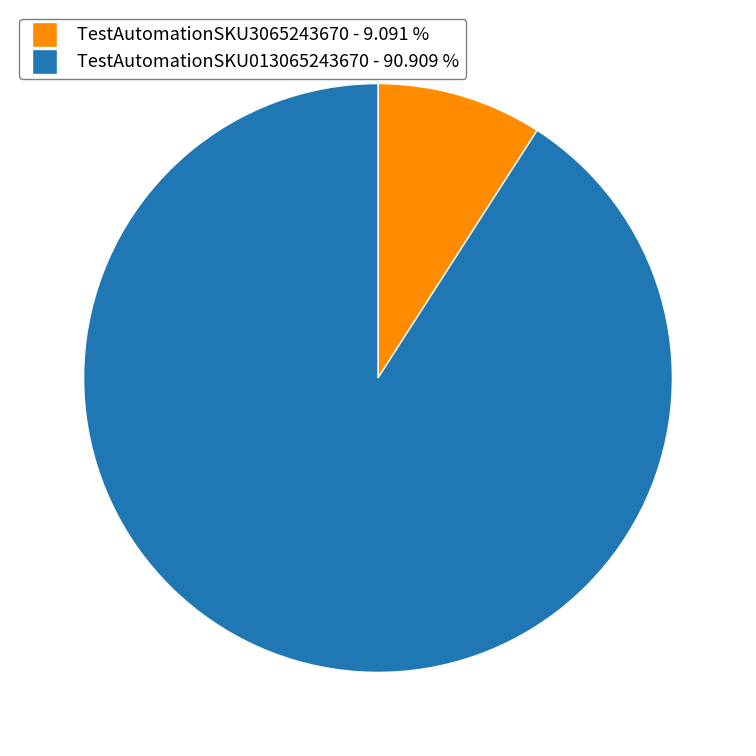

Between TestAutomationSKU3065243670 and TestAutomationSKU013065243670, which is larger?

TestAutomationSKU013065243670